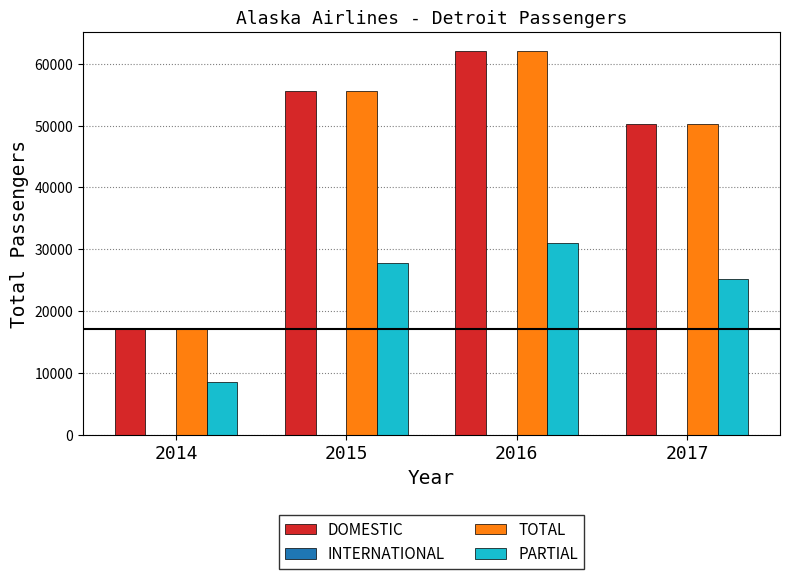

What is the difference between the highest and lowest values at 2014?

8563